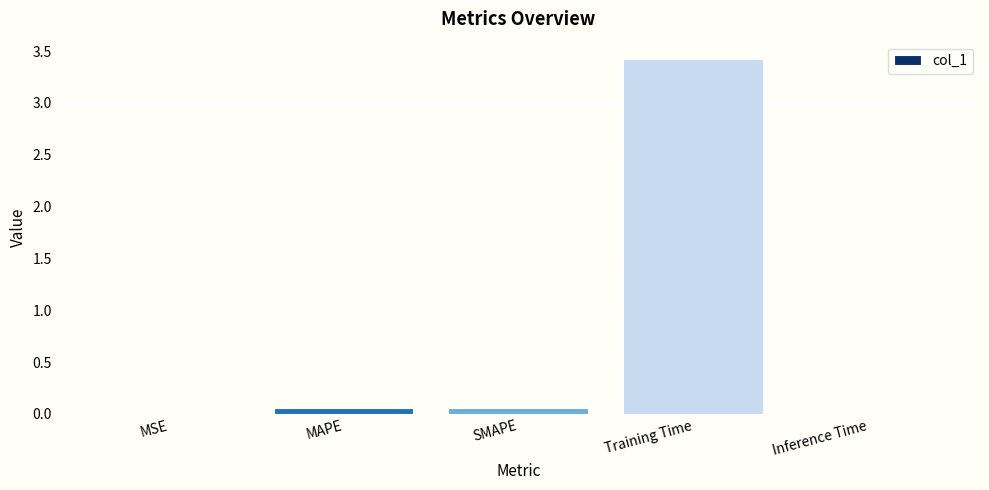

At which category does the chart reach its peak across all series?

Training Time